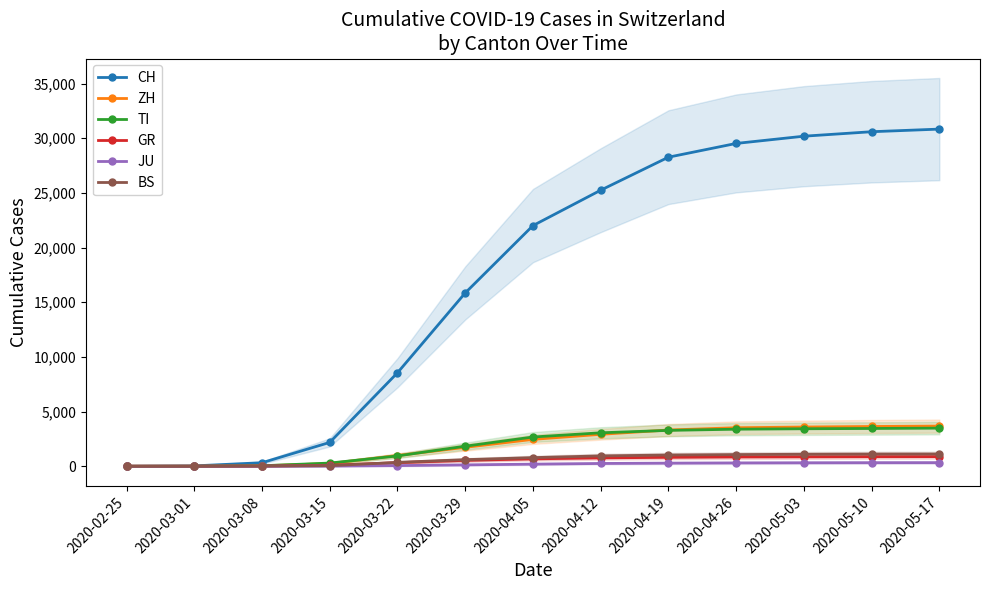

At which label does GR reach its minimum?

2020-02-25